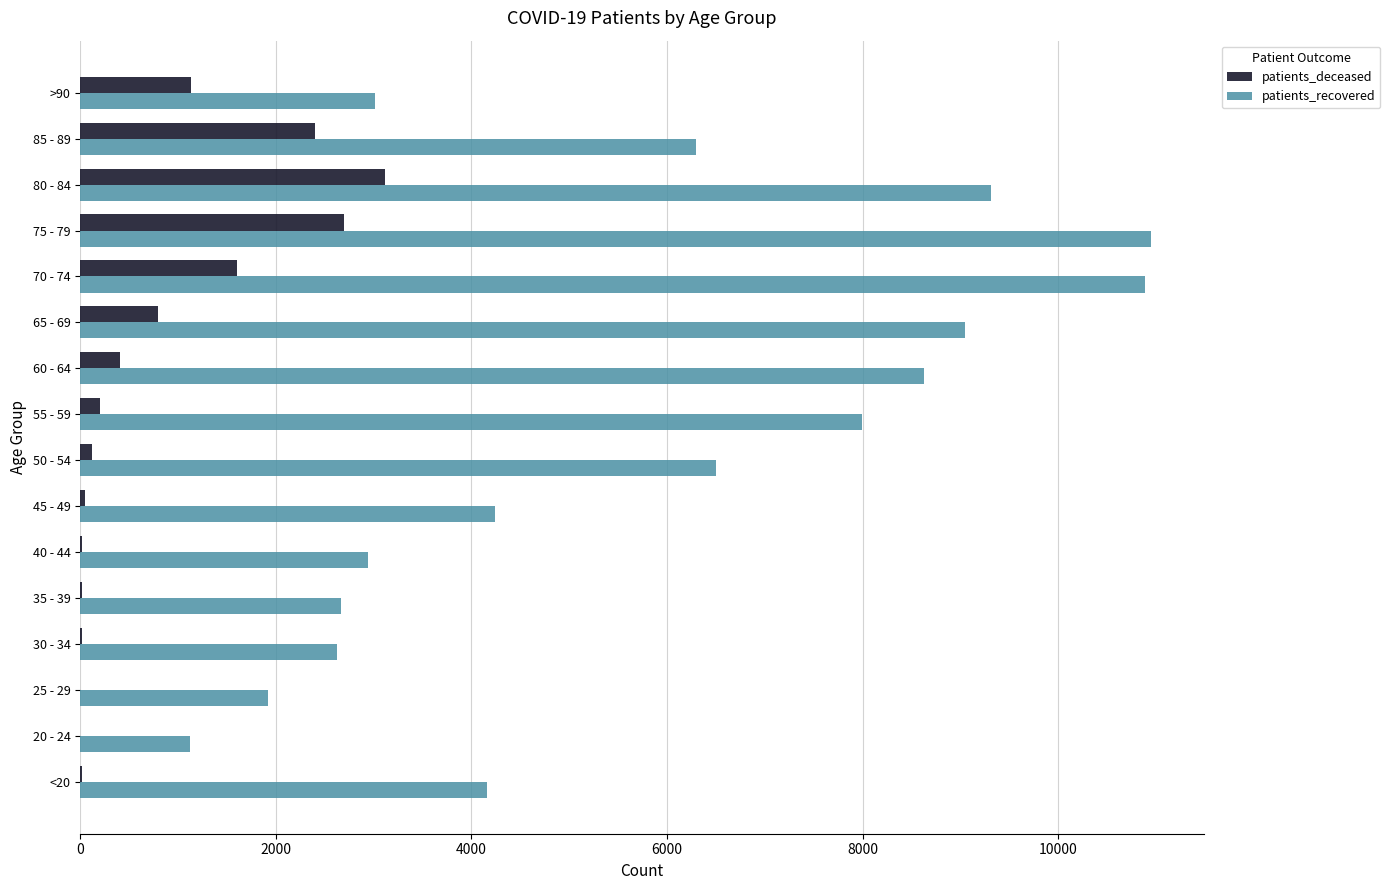

At which category is the sum across all series the highest?

75 - 79